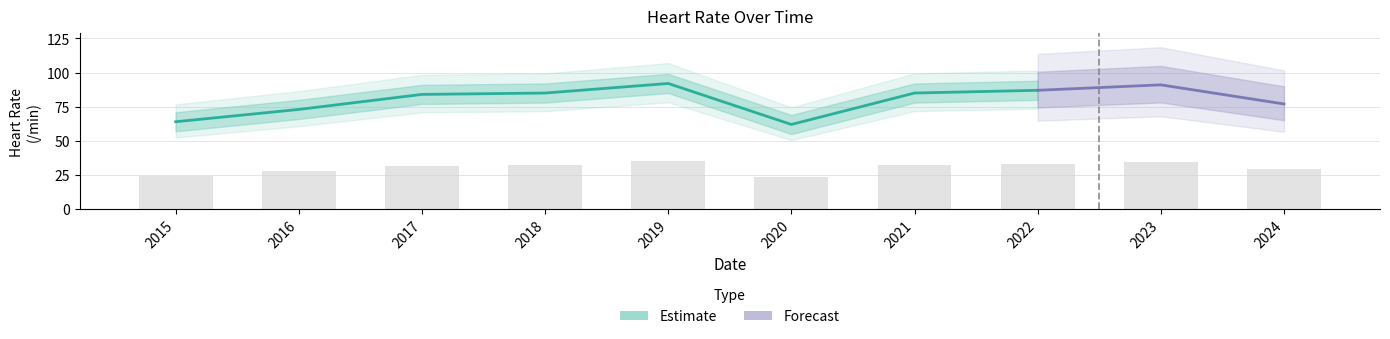

What is the change in value from 2016 to 2021?

+4.6